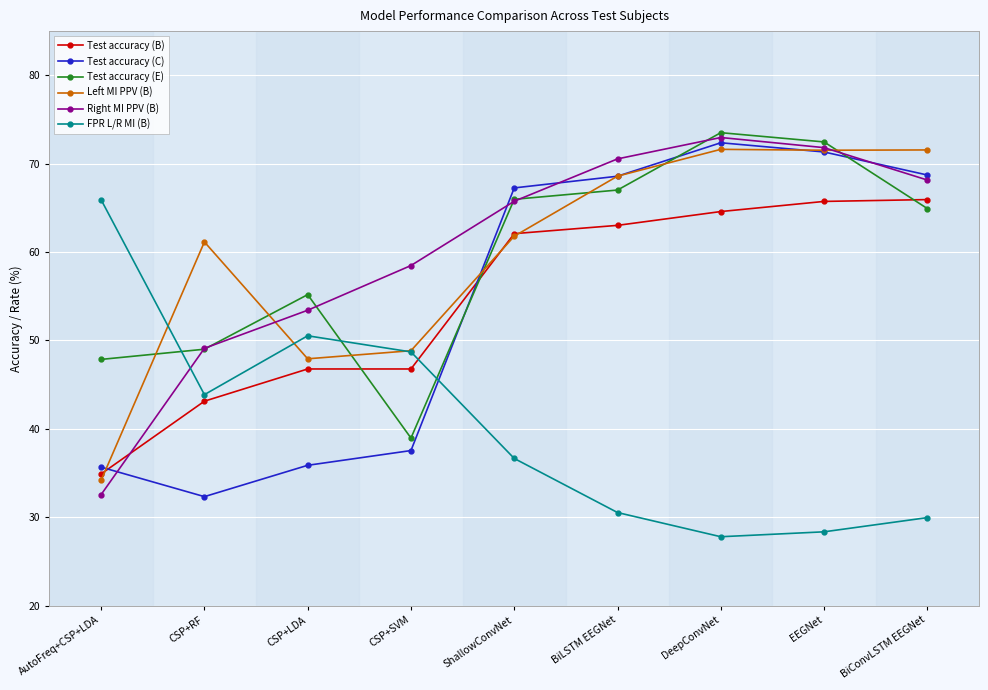

What is the maximum value for Test accuracy (E)?

73.5